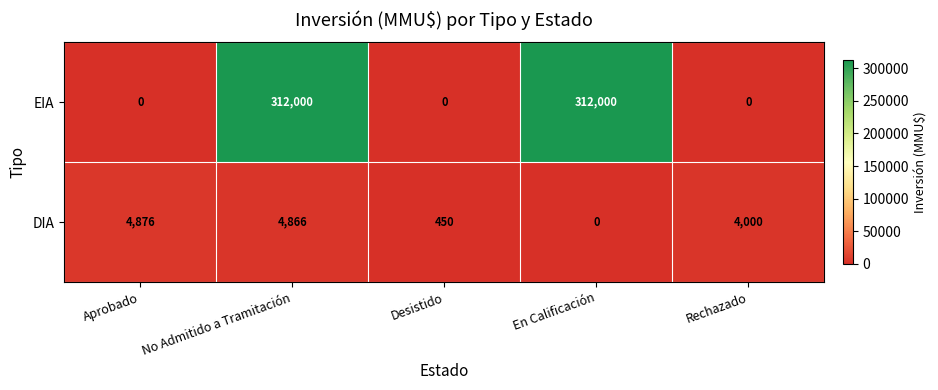

At which category is the sum across all series the highest?

No Admitido a Tramitación